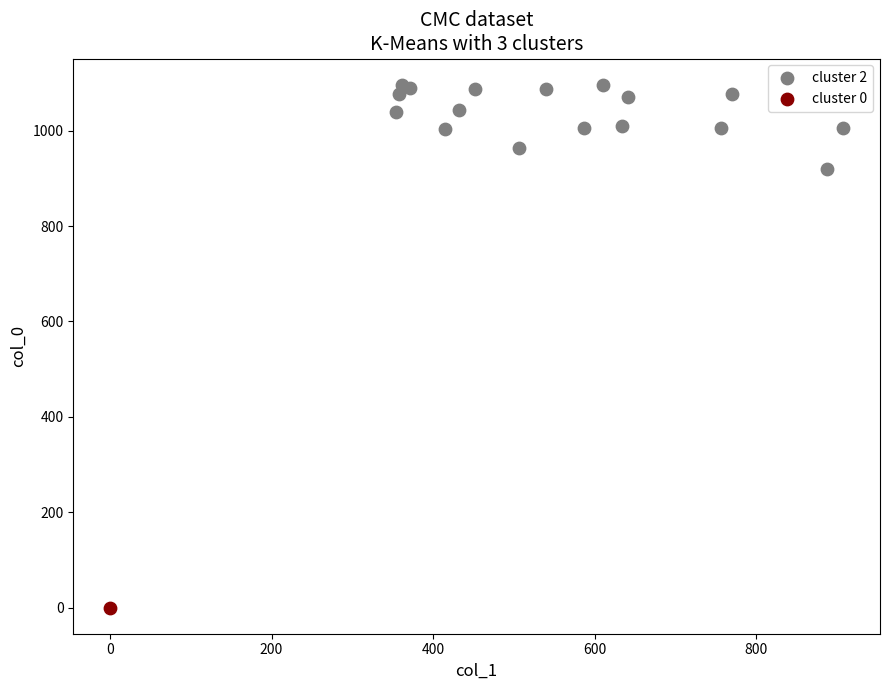

What are all the series names shown in the legend?

cluster 2, cluster 0